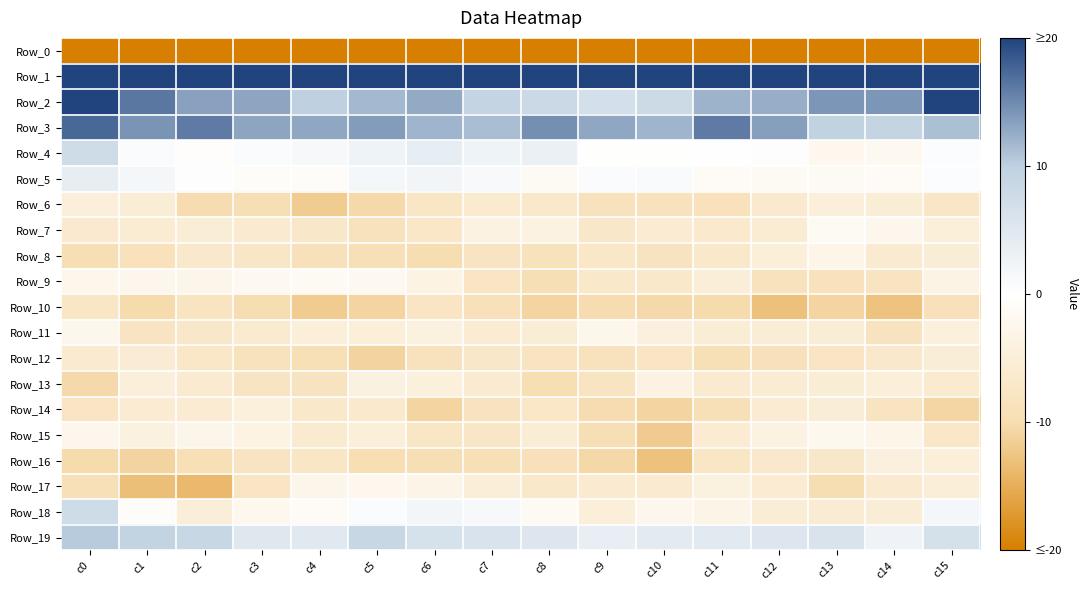

Reading left to right, list all the values displayed in this chart.

Row_0: c0=-218.8	c1=-191.5	c2=-193.8	c3=-195.6	c4=-194.0	c5=-195.5	c6=-196.3	c7=-192.2	c8=-195.7	c9=-195.6	c10=-194.5	c11=-197.3	c12=-200.4	c13=-200.0	c14=-201.9	c15=-190.2
Row_1: c0=61.9	c1=53.2	c2=49.2	c3=50.1	c4=51.9	c5=53.0	c6=55.3	c7=52.2	c8=52.2	c9=50.5	c10=53.5	c11=50.6	c12=54.0	c13=55.3	c14=52.6	c15=63.5
Row_2: c0=25.8	c1=16.3	c2=13.4	c3=13.0	c4=9.9	c5=11.6	c6=12.7	c7=9.2	c8=8.2	c9=6.8	c10=7.9	c11=12.1	c12=12.5	c13=14.1	c14=14.1	c15=20.3
Row_3: c0=17.5	c1=14.3	c2=16.1	c3=13.0	c4=12.9	c5=13.6	c6=11.9	c7=11.4	c8=14.6	c9=13.0	c10=11.9	c11=16.1	c12=13.6	c13=9.6	c14=9.1	c15=11.1
Row_4: c0=7.6	c1=0.6	c2=-0.3	c3=0.7	c4=1.3	c5=2.6	c6=3.7	c7=2.5	c8=3.0	c9=-0.3	c10=-0.3	c11=0.1	c12=0.3	c13=-2.3	c14=-2.0	c15=0.5
Row_5: c0=3.8	c1=1.6	c2=0.2	c3=-0.8	c4=-0.9	c5=1.6	c6=2.0	c7=1.1	c8=-1.5	c9=0.7	c10=1.0	c11=-1.1	c12=-1.4	c13=-1.5	c14=-1.2	c15=0.5
Row_6: c0=-4.7	c1=-5.3	c2=-10.1	c3=-9.6	c4=-11.8	c5=-10.5	c6=-7.4	c7=-6.2	c8=-6.9	c9=-8.4	c10=-8.6	c11=-8.8	c12=-6.4	c13=-4.6	c14=-5.4	c15=-7.2
Row_7: c0=-6.3	c1=-5.7	c2=-5.4	c3=-6.0	c4=-6.9	c5=-8.5	c6=-7.0	c7=-3.9	c8=-3.9	c9=-7.0	c10=-5.9	c11=-6.5	c12=-5.7	c13=-1.5	c14=-2.5	c15=-4.8
Row_8: c0=-9.6	c1=-8.8	c2=-6.6	c3=-7.3	c4=-8.9	c5=-9.2	c6=-9.9	c7=-7.9	c8=-8.7	c9=-7.1	c10=-8.1	c11=-6.9	c12=-4.7	c13=-2.9	c14=-6.1	c15=-5.2
Row_9: c0=-2.6	c1=-2.4	c2=-2.8	c3=-1.6	c4=-1.3	c5=-1.9	c6=-3.4	c7=-7.5	c8=-9.6	c9=-6.7	c10=-6.8	c11=-5.0	c12=-8.6	c13=-8.8	c14=-8.0	c15=-3.4
Row_10: c0=-7.4	c1=-10.2	c2=-8.1	c3=-9.9	c4=-11.8	c5=-10.9	c6=-7.6	c7=-9.0	c8=-10.9	c9=-10.0	c10=-10.3	c11=-10.2	c12=-13.1	c13=-10.9	c14=-12.8	c15=-9.0
Row_11: c0=-2.4	c1=-7.8	c2=-6.9	c3=-6.0	c4=-4.8	c5=-4.8	c6=-4.1	c7=-5.8	c8=-5.3	c9=-2.6	c10=-4.4	c11=-5.4	c12=-5.3	c13=-5.2	c14=-8.1	c15=-4.4
Row_12: c0=-6.0	c1=-5.5	c2=-7.1	c3=-8.6	c4=-9.4	c5=-11.0	c6=-8.5	c7=-6.9	c8=-8.0	c9=-8.6	c10=-7.5	c11=-9.4	c12=-9.0	c13=-7.6	c14=-6.7	c15=-5.3
Row_13: c0=-10.4	c1=-4.7	c2=-6.0	c3=-7.9	c4=-8.3	c5=-3.9	c6=-4.4	c7=-6.2	c8=-9.8	c9=-8.0	c10=-3.9	c11=-6.0	c12=-5.7	c13=-5.2	c14=-4.7	c15=-6.2
Row_14: c0=-7.8	c1=-5.8	c2=-5.9	c3=-4.4	c4=-6.8	c5=-6.4	c6=-10.9	c7=-8.2	c8=-7.1	c9=-10.0	c10=-10.9	c11=-9.2	c12=-5.9	c13=-5.3	c14=-8.0	c15=-10.7
Row_15: c0=-2.5	c1=-4.1	c2=-2.7	c3=-3.5	c4=-6.0	c5=-4.7	c6=-7.4	c7=-7.3	c8=-5.4	c9=-9.7	c10=-12.0	c11=-5.9	c12=-3.6	c13=-2.2	c14=-2.9	c15=-7.1
Row_16: c0=-10.3	c1=-11.0	c2=-9.4	c3=-7.8	c4=-7.4	c5=-9.7	c6=-9.6	c7=-9.5	c8=-8.9	c9=-10.5	c10=-12.8	c11=-7.4	c12=-6.6	c13=-7.0	c14=-4.3	c15=-4.8
Row_17: c0=-9.1	c1=-13.3	c2=-13.8	c3=-7.8	c4=-2.8	c5=-2.3	c6=-3.2	c7=-4.9	c8=-6.7	c9=-6.2	c10=-6.0	c11=-4.1	c12=-5.9	c13=-9.9	c14=-5.9	c15=-5.1
Row_18: c0=7.5	c1=-0.6	c2=-5.1	c3=-2.0	c4=-1.2	c5=0.7	c6=2.0	c7=1.4	c8=-1.5	c9=-4.8	c10=-2.5	c11=-3.1	c12=-5.2	c13=-5.6	c14=-5.3	c15=1.7
Row_19: c0=10.4	c1=9.4	c2=8.7	c3=5.0	c4=4.7	c5=8.6	c6=6.4	c7=5.8	c8=5.2	c9=3.5	c10=4.3	c11=4.4	c12=5.3	c13=6.0	c14=2.4	c15=6.7